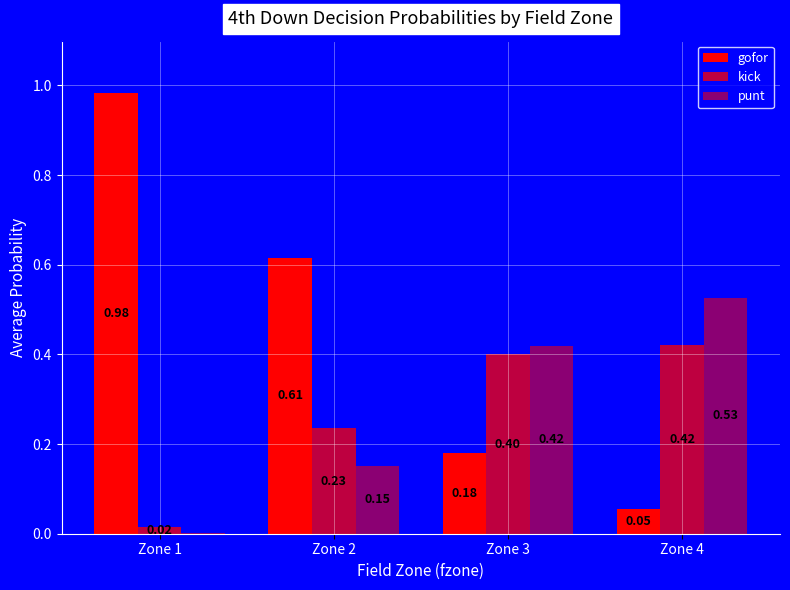

How many distinct data groups are displayed?

3